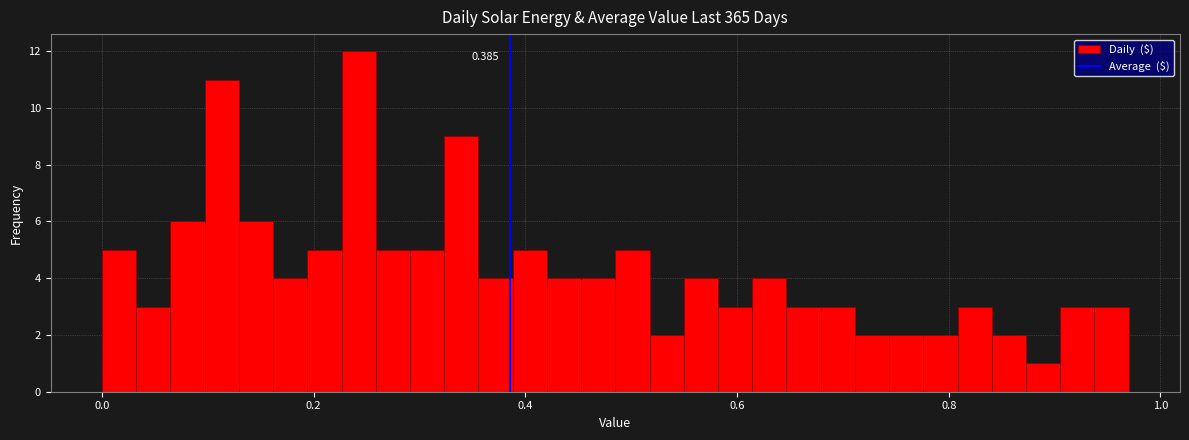

Around what value on the x-axis is the tallest bar? Give the approximate position of its centre, as read against the axis.

0.24